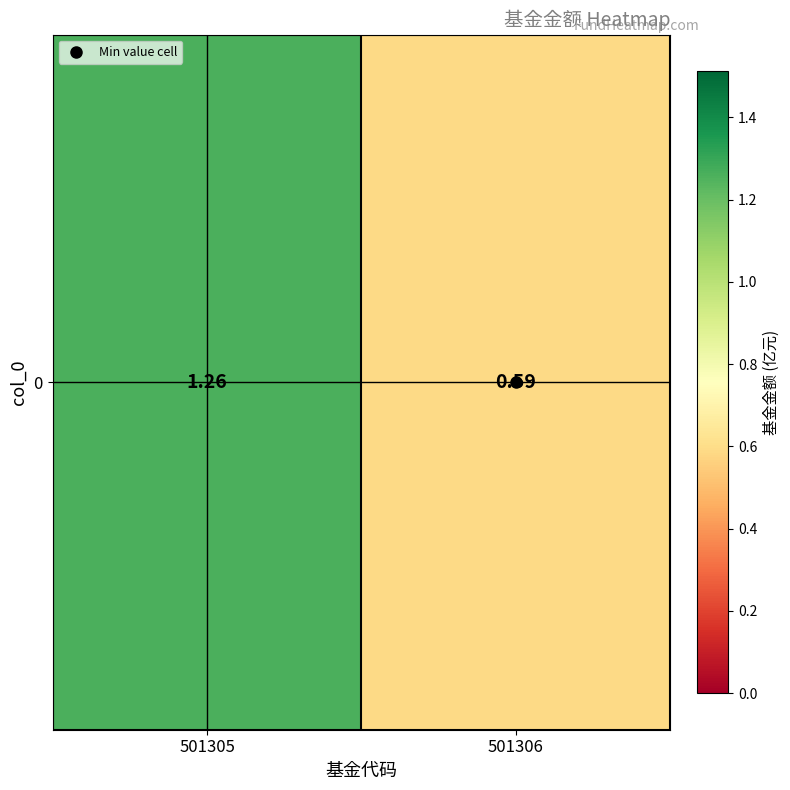

The value at 501306 is 0.6. True or false?

True